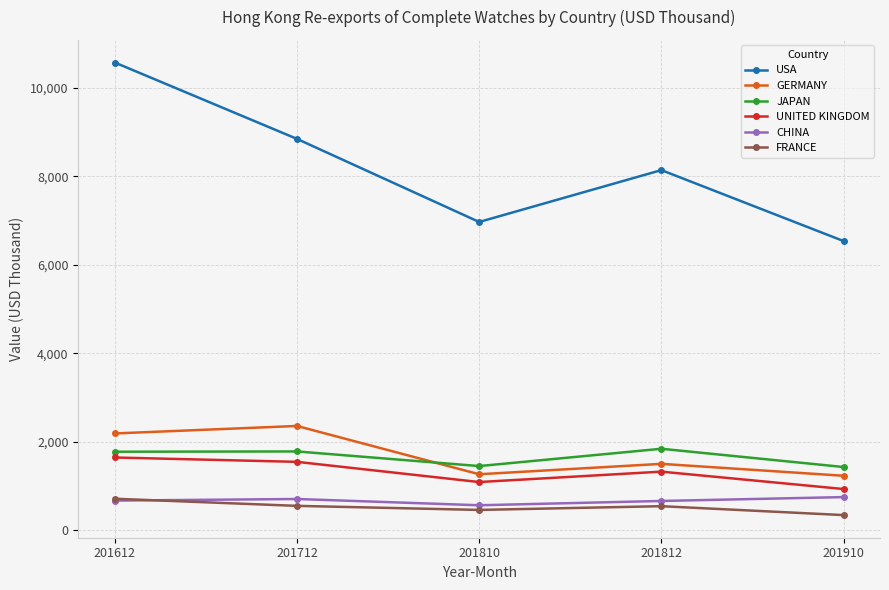

Where is the first local maximum for CHINA?

201712